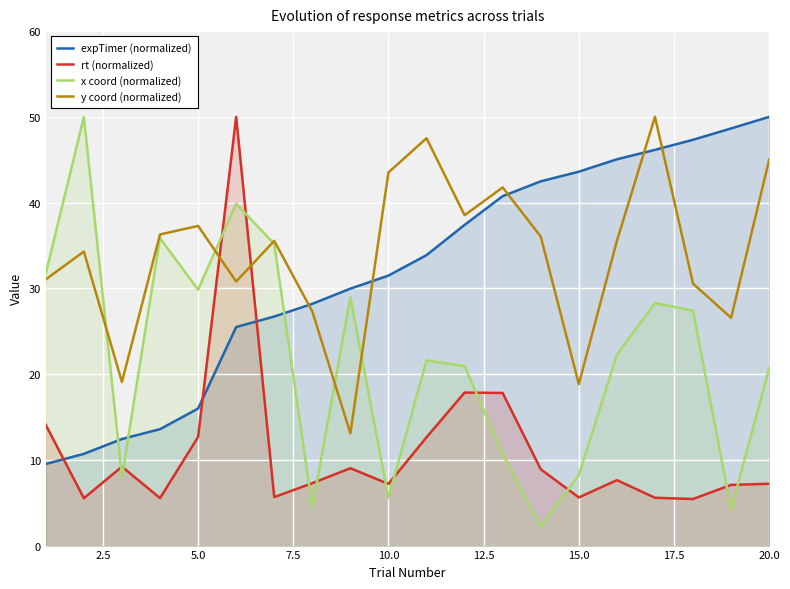

What is the difference between the maximum and minimum values in the rt (normalized) series?

44.6